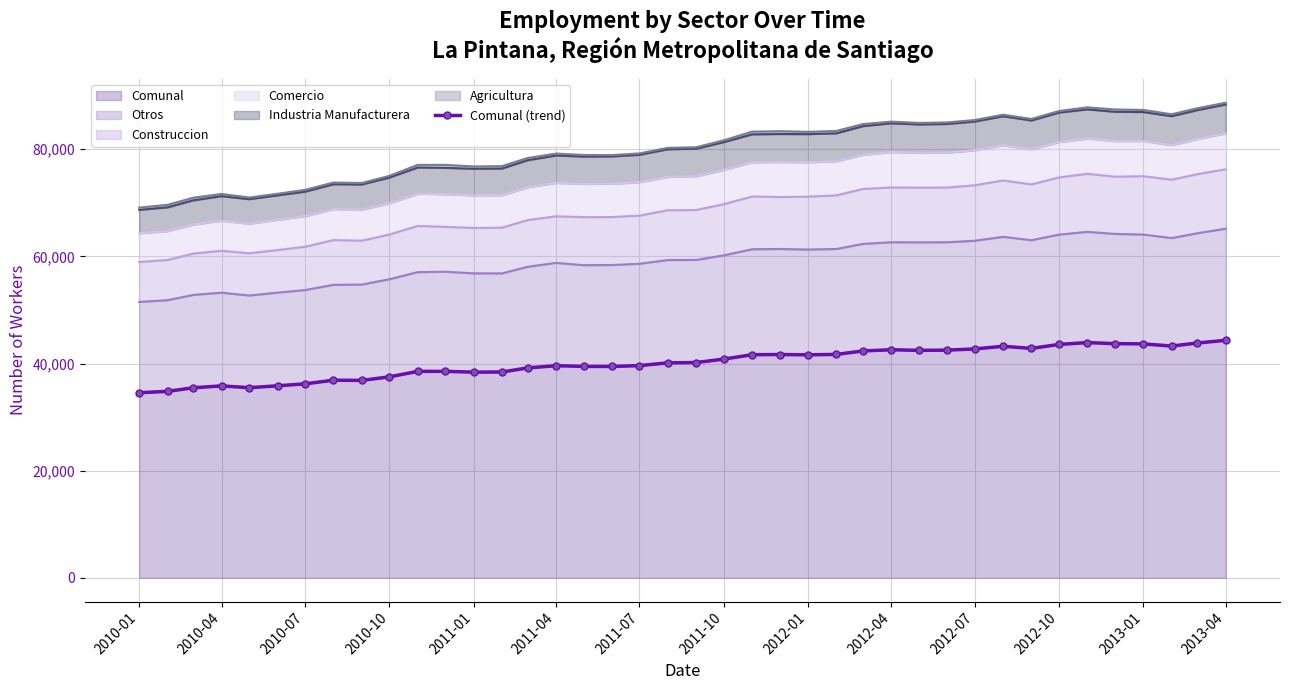

Does the chart have visible grid lines?

Yes